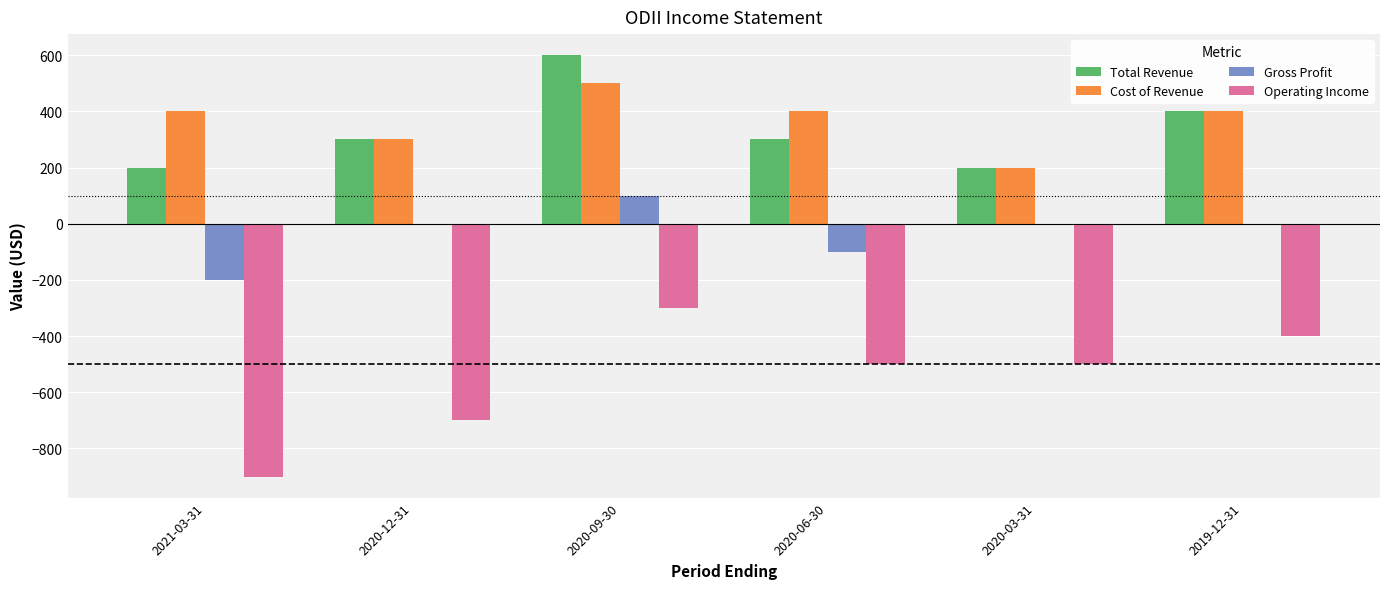

Which series has the largest total across all categories?

Cost of Revenue